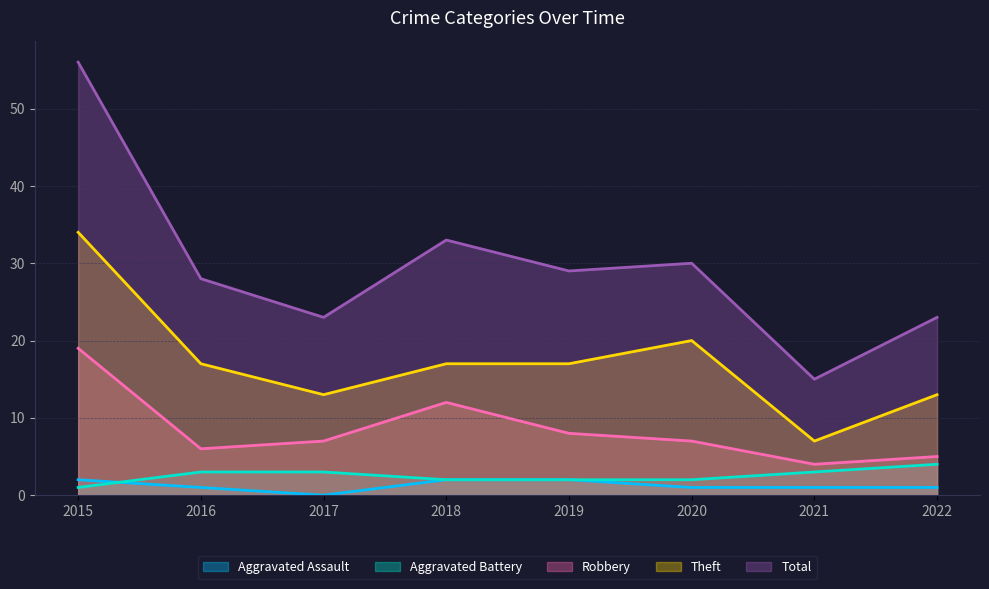

What is the highest value of the Theft series?

34